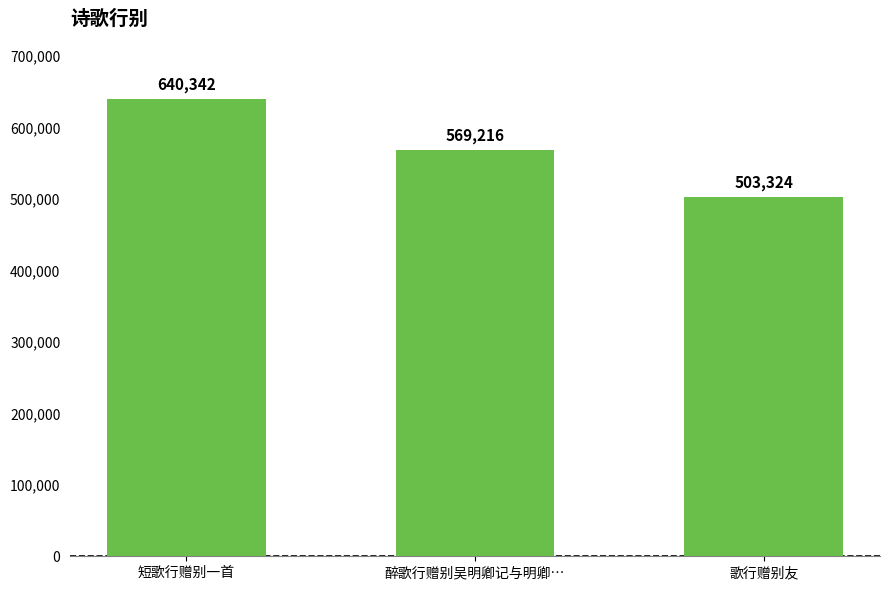

What is the average value?

570961